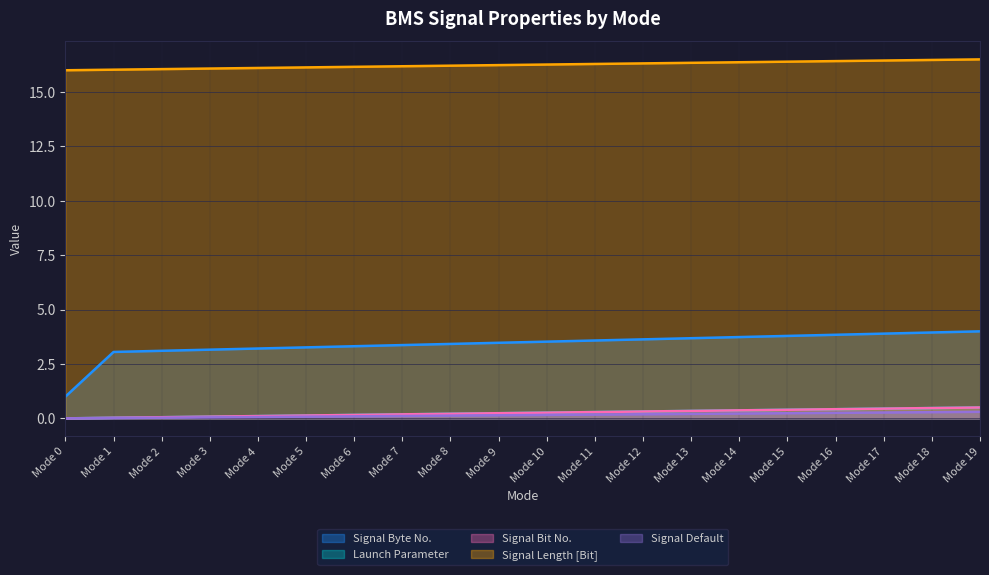

What is the total value across all series at Mode 2?

19